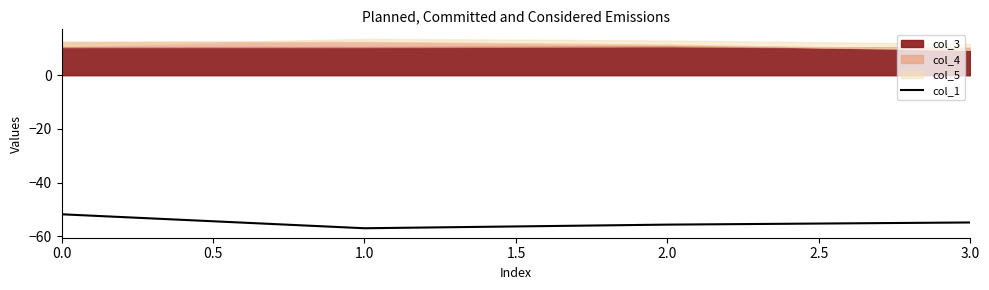

Reading left to right, transcribe all the data shown in this chart.

-51.7	-56.9	-55.6	-54.8